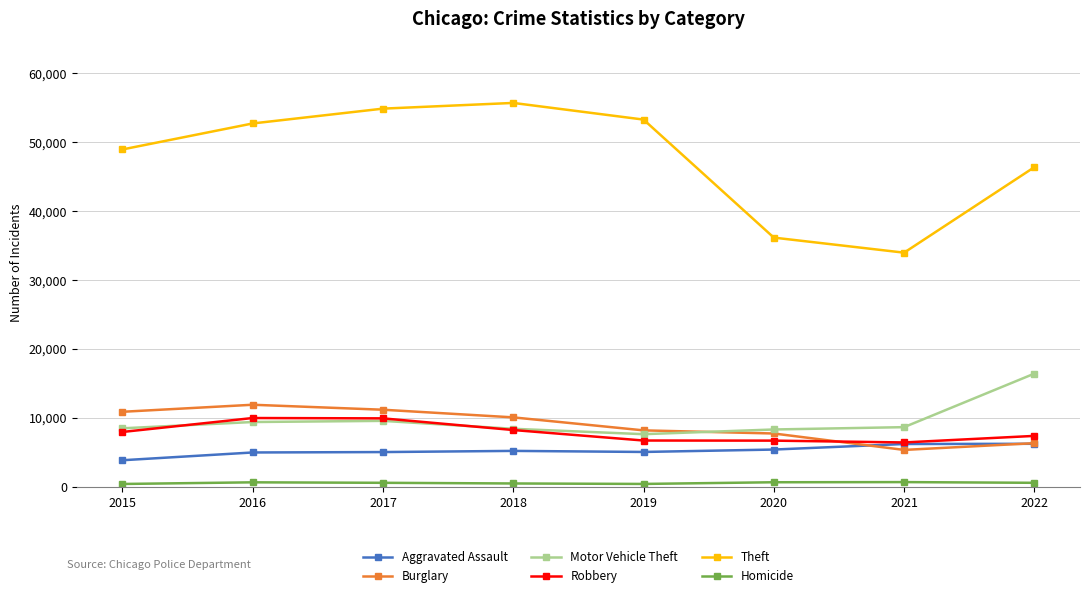

Is the value of Theft at 2017 greater than the value of Aggravated Assault at 2015?

Yes